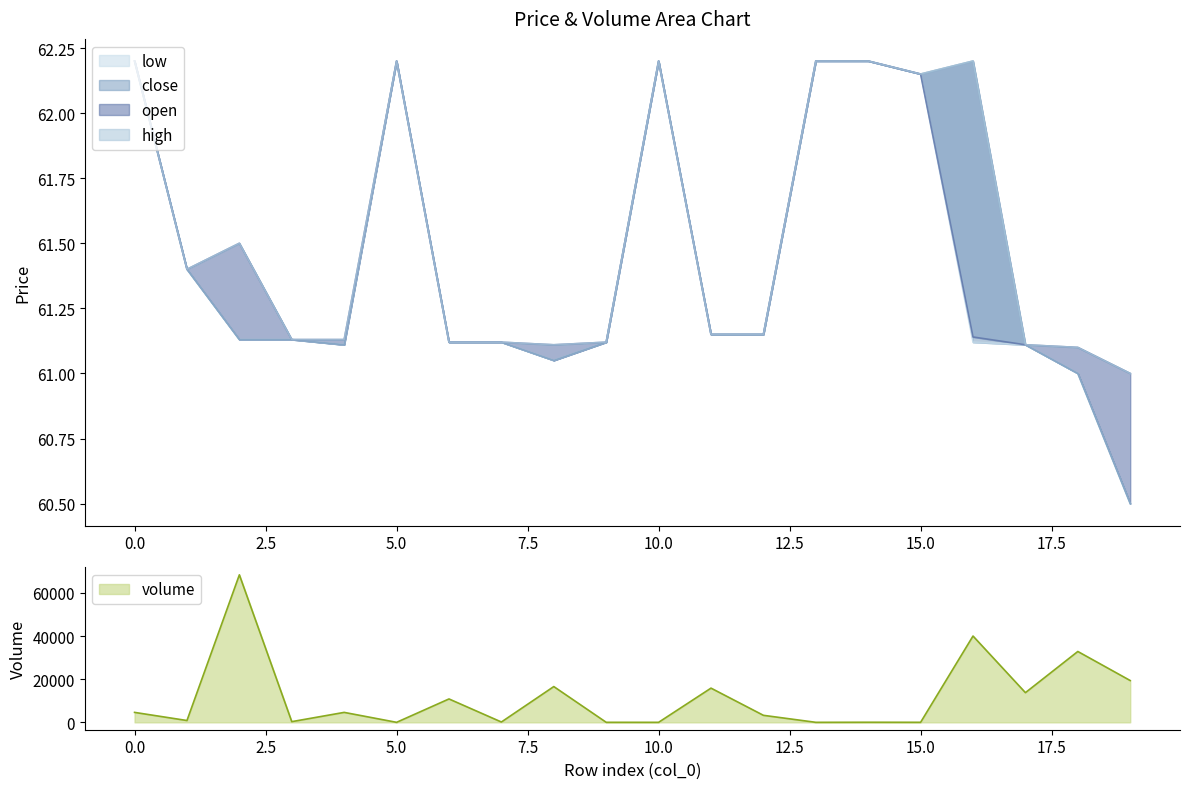

The open series shows 34.2 at 3. True or false?

False